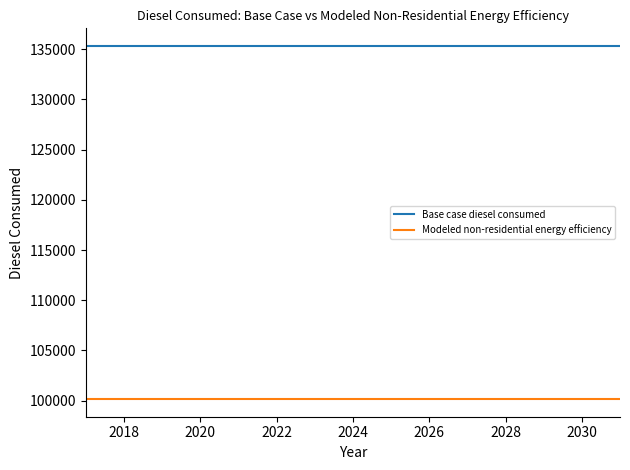

What is the highest value of the Modeled non-residential energy efficiency series?

100145.0